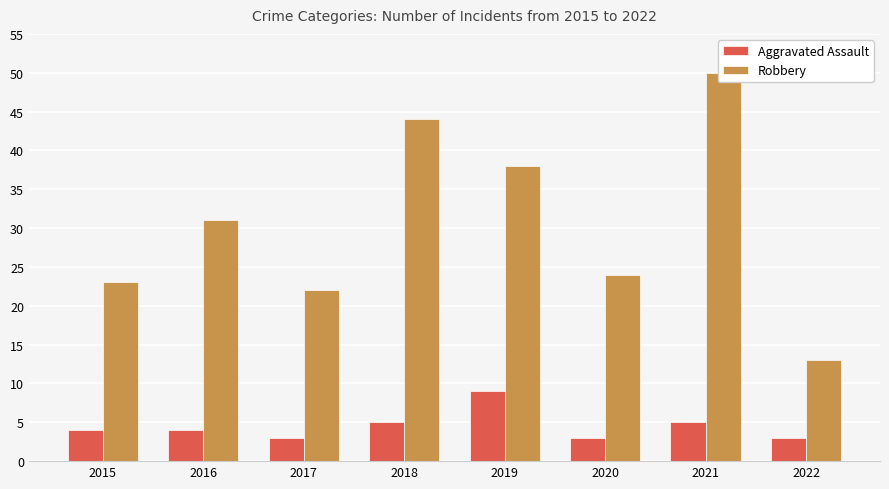

What are all the series names shown in the legend?

Aggravated Assault, Robbery